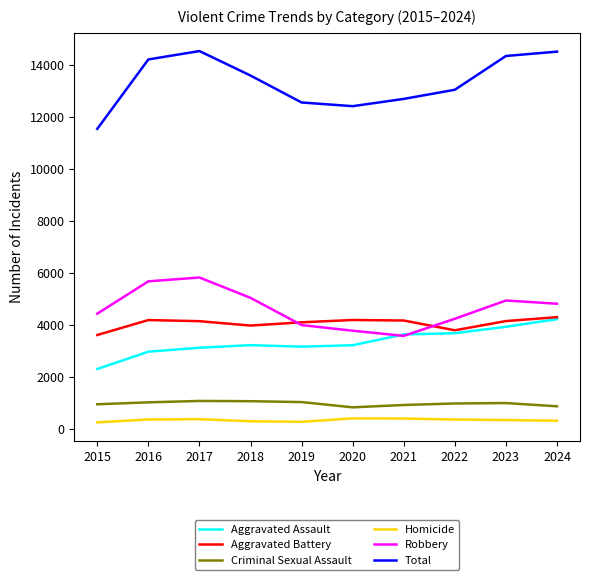

Which series has the largest total across all categories?

Total